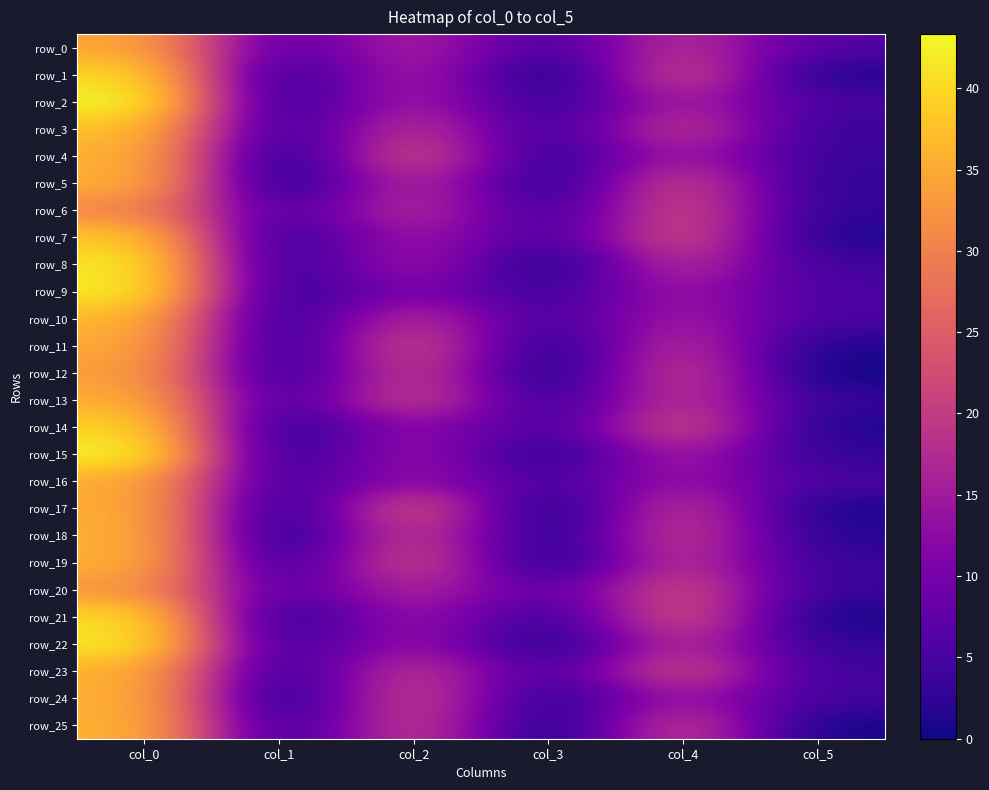

What is the sum of the row_3 values at col_0 and col_1?

40.2